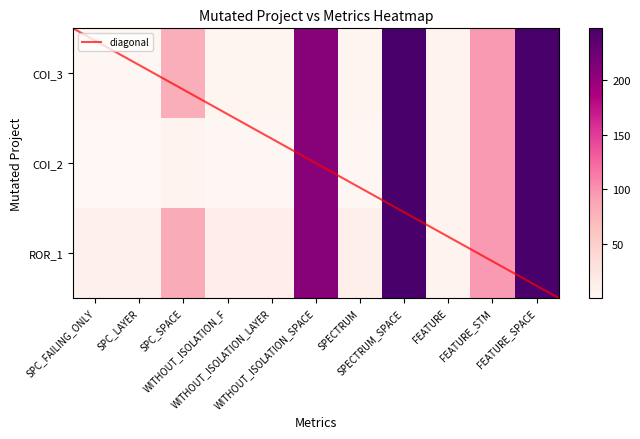

At which label is AutoResponder.EmailSystem.Client.COI_2 closest to 124?

FEATURE_STM